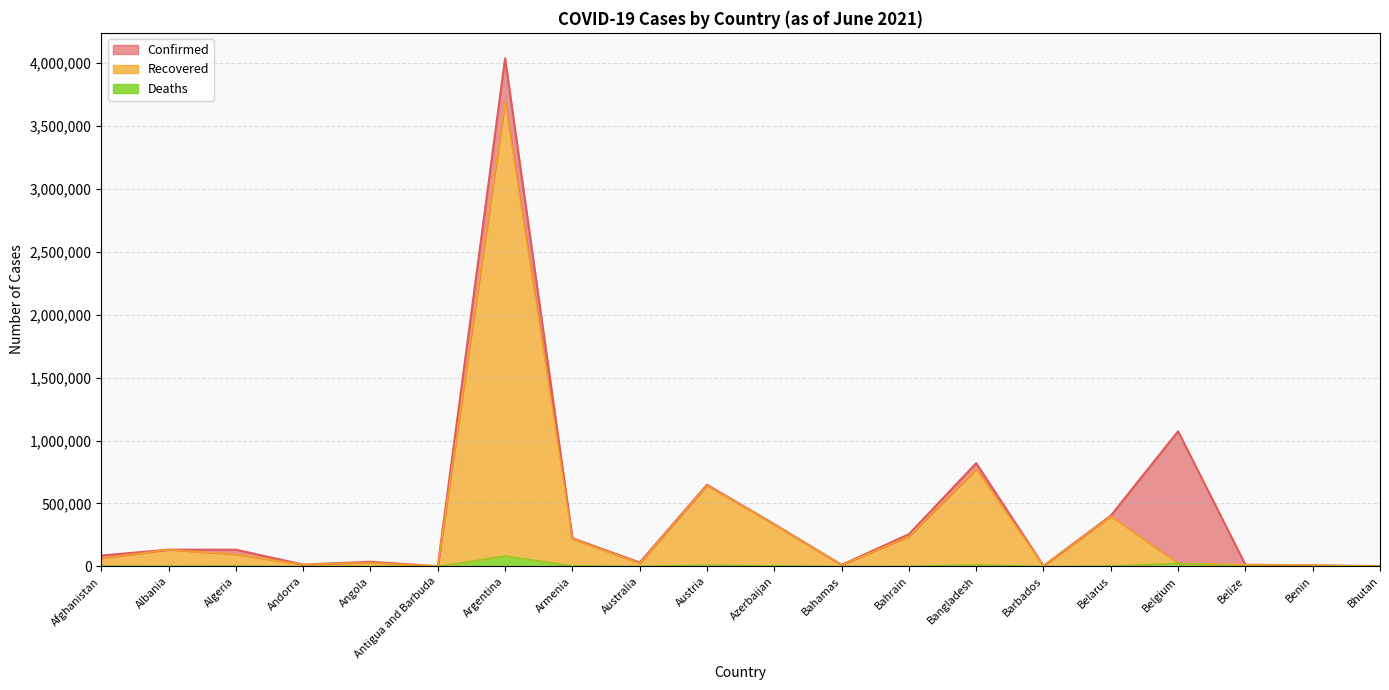

How many lines are shown in the chart?

3